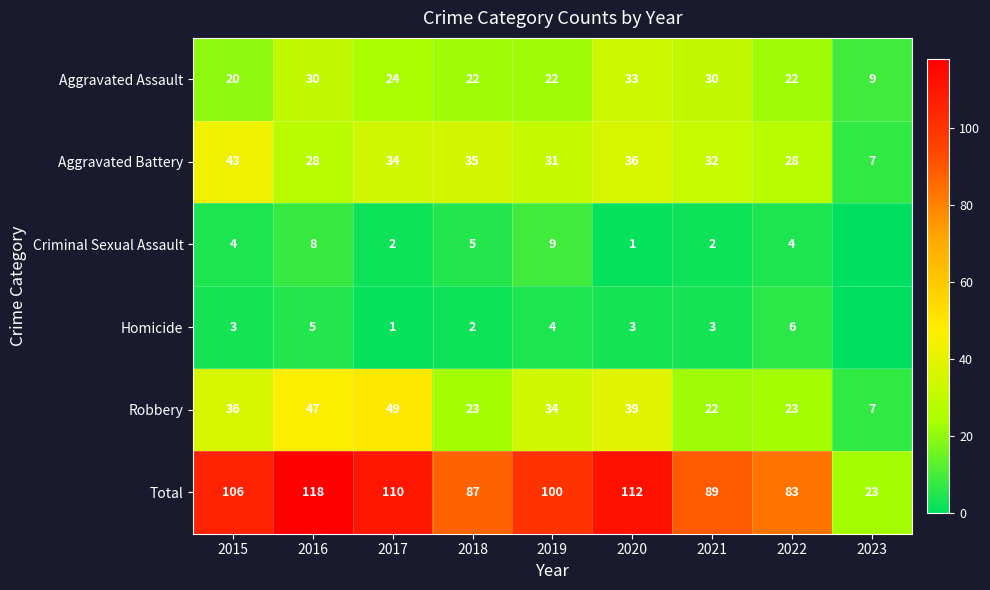

What value does the Robbery series have at 2021, to the nearest 10?

20